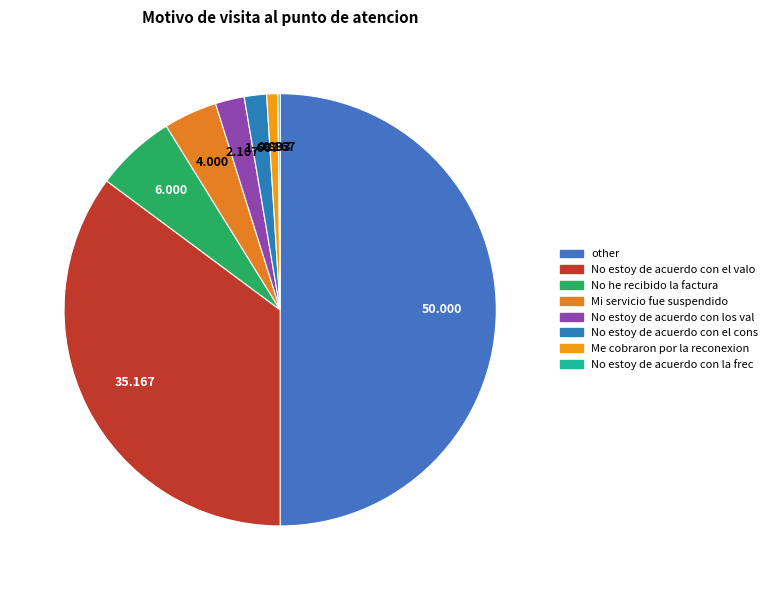

Which slice is the largest?

other